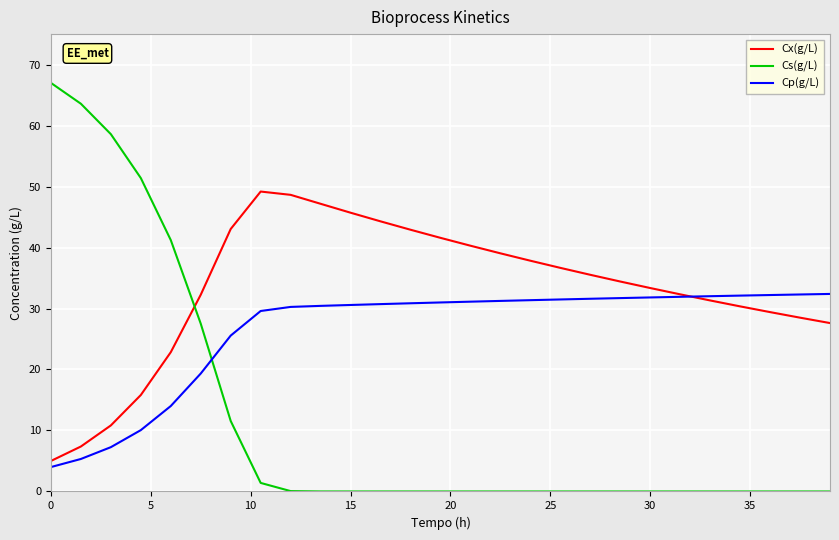

Which series has the widest spread of values?

Cs(g/L)